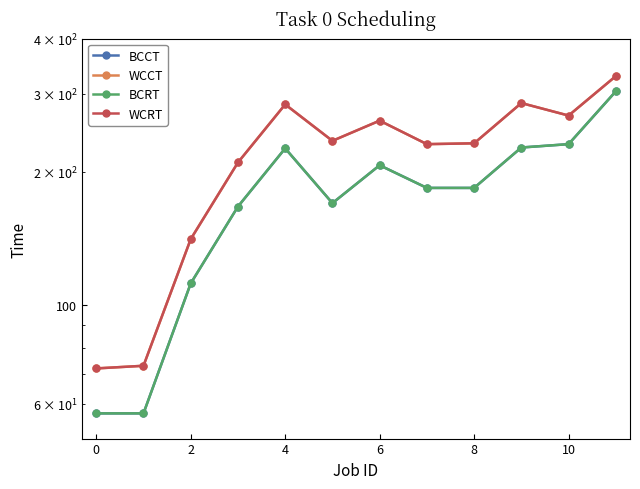

What is the total value across all series at 10?

936